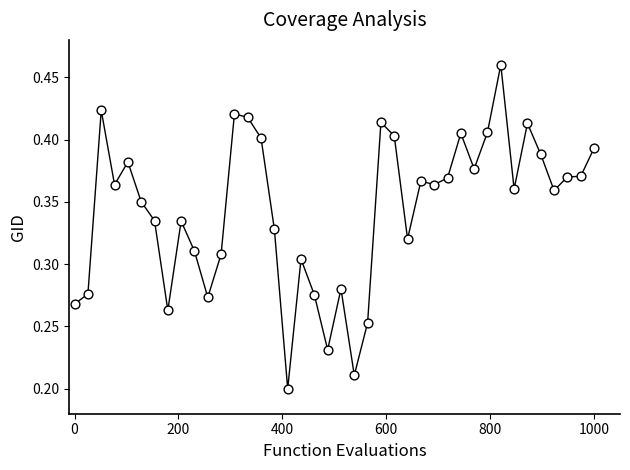

What is the range of X values (max minus min)?

1000.0